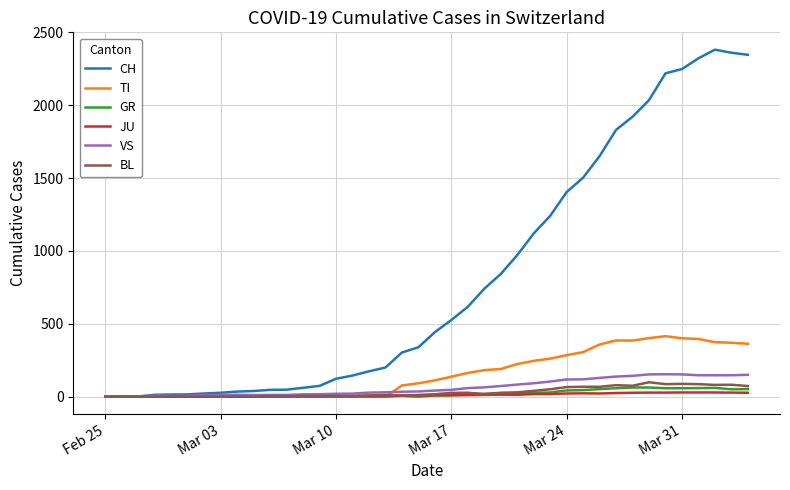

What is the greatest value displayed?

2381